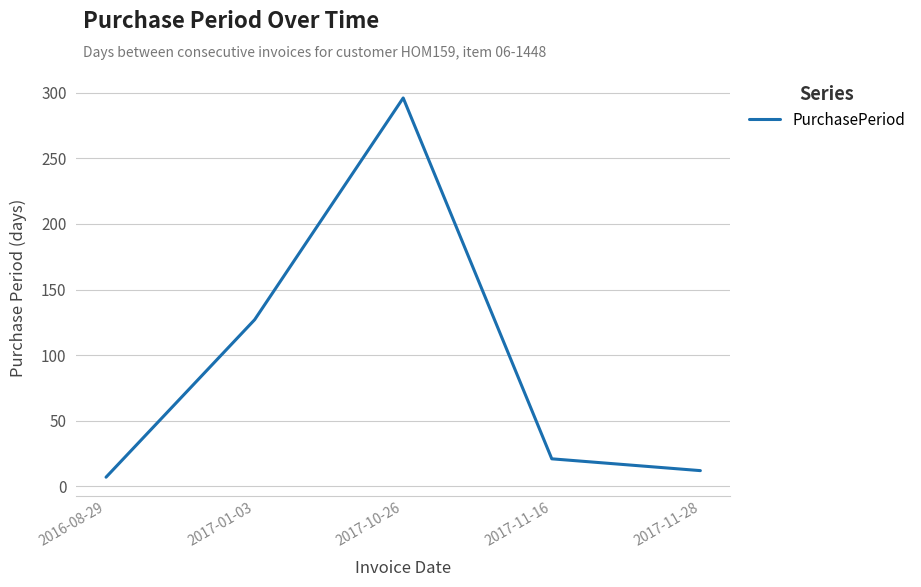

Reading right to left, list all the values displayed in this chart.

12	21	296	127	7